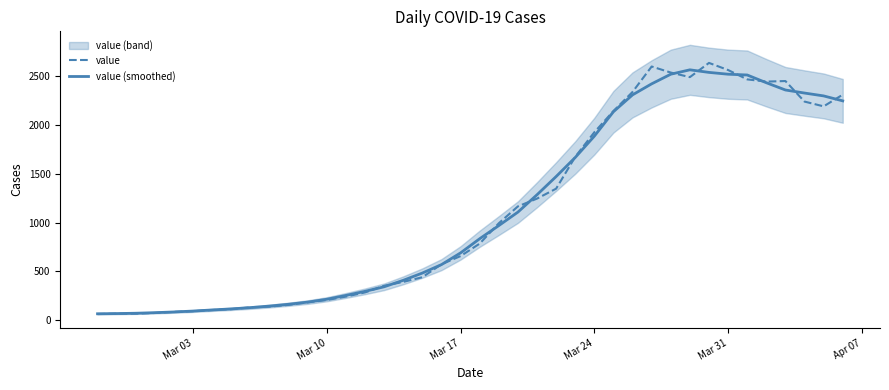

What is the difference between the second highest and minimum values in the value series?

2541.0